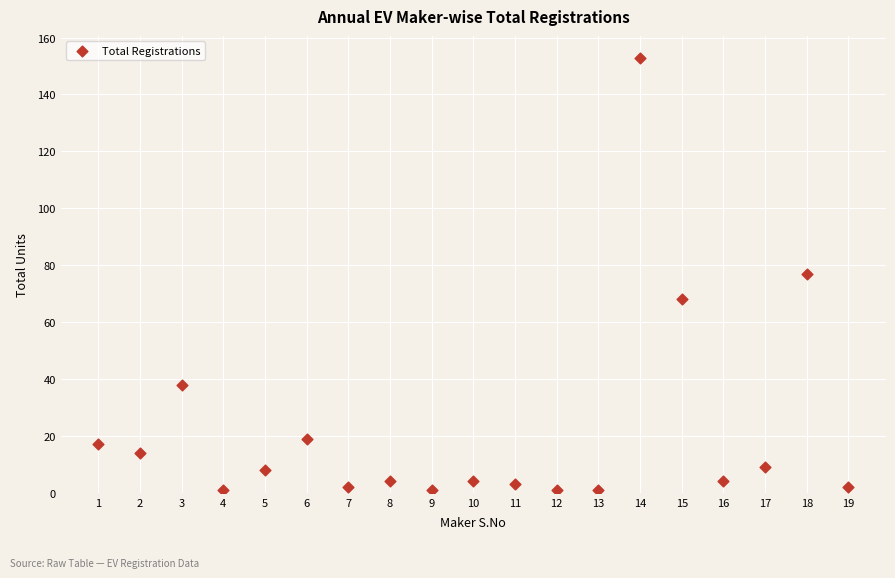

What is the range of Y values (max minus min)?

152